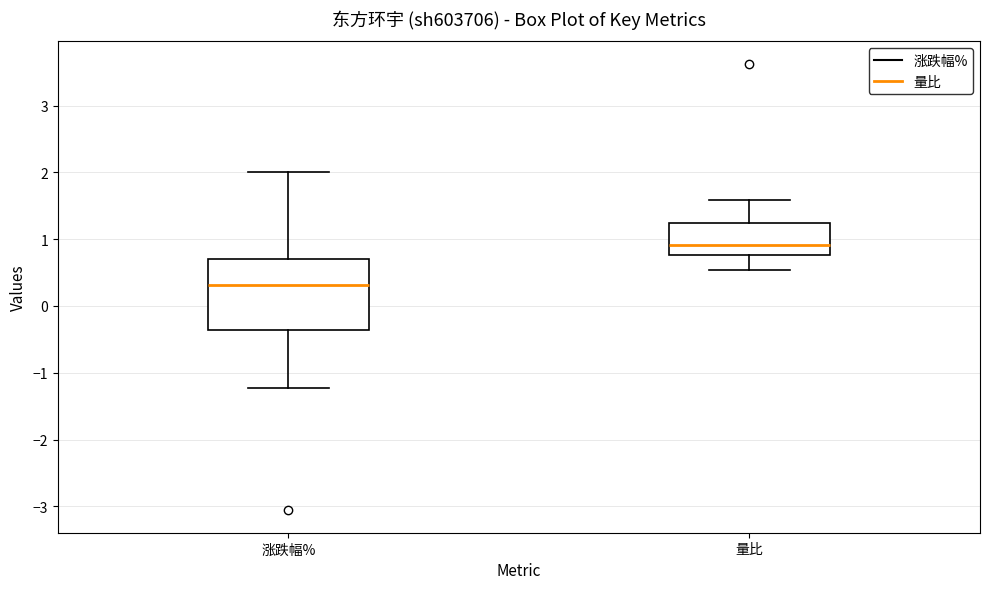

Which box's median line is the highest?

量比